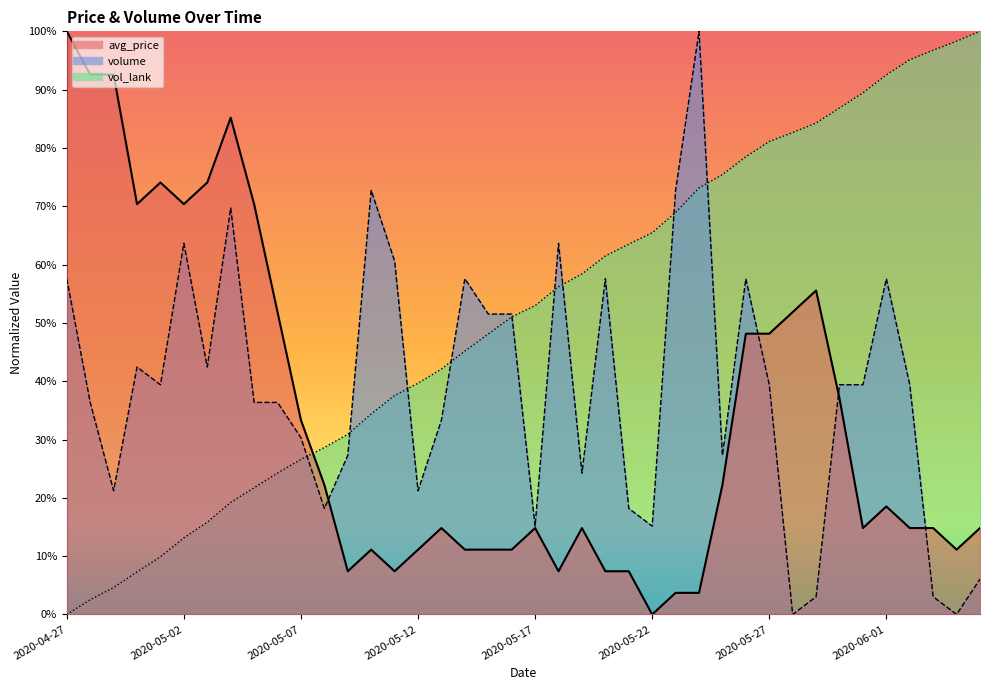

How many data points in avg_price are above 14?

26